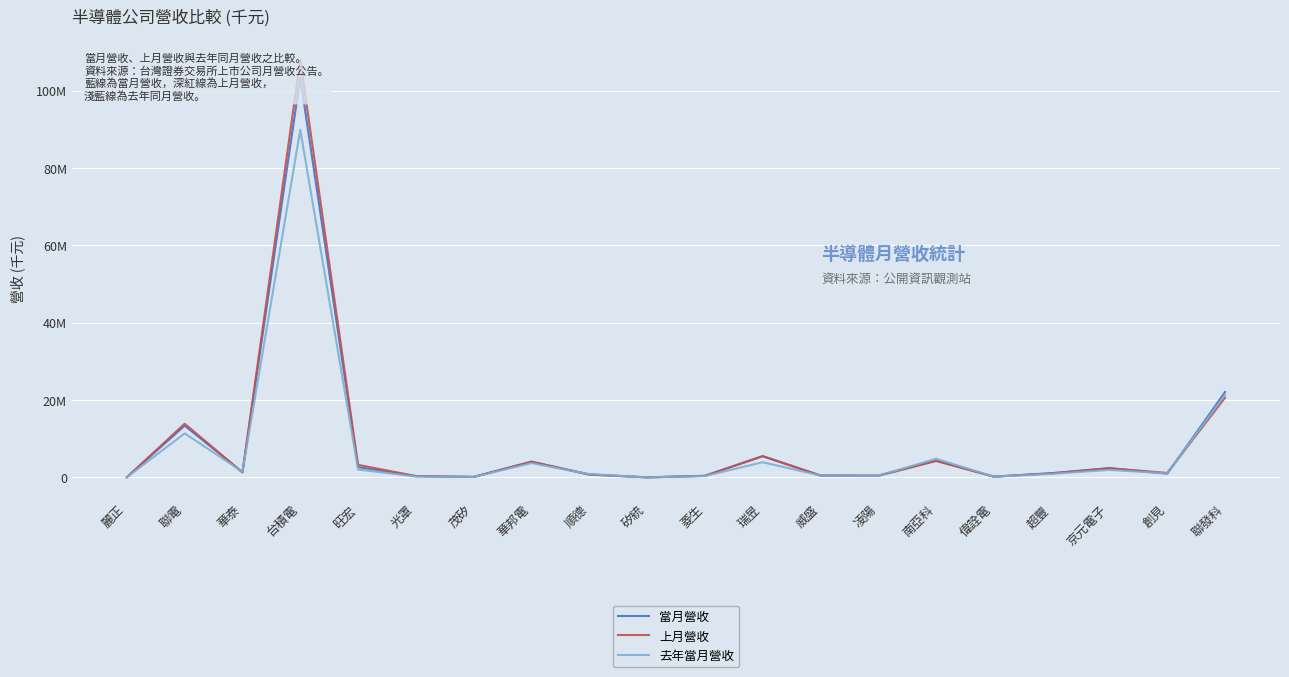

At how many categories does at least one series exceed 21095764?

2